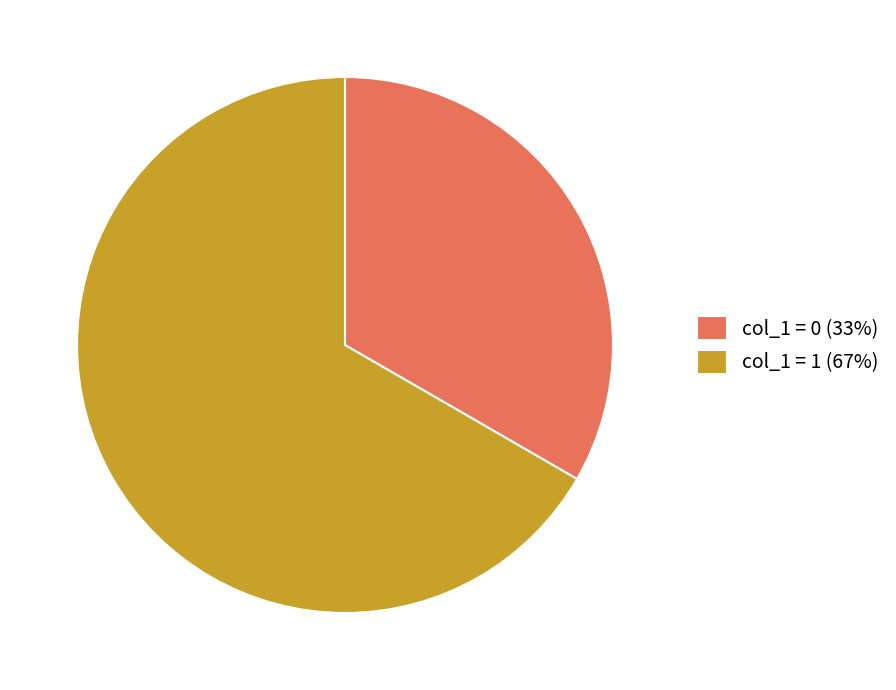

Which category has the biggest portion of the pie?

col_1 = 1 (67%)